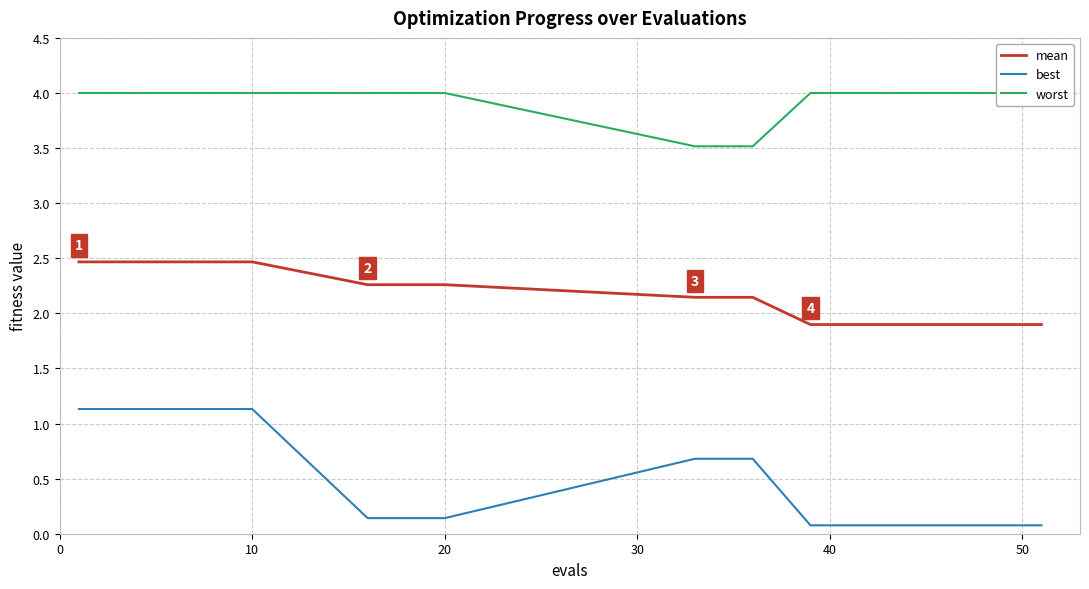

Reading left to right, what are all the values shown in this chart?

mean: 2.5	2.5	2.5	2.3	2.3	2.1	2.1	1.9	1.9	1.9	1.9	1.9	1.9	1.9	1.9	1.9	1.9	1.9	1.9	1.9
best: 1.1	1.1	1.1	0.1	0.1	0.7	0.7	0.1	0.1	0.1	0.1	0.1	0.1	0.1	0.1	0.1	0.1	0.1	0.1	0.1
worst: 4.0	4.0	4.0	4.0	4.0	3.5	3.5	4.0	4.0	4.0	4.0	4.0	4.0	4.0	4.0	4.0	4.0	4.0	4.0	4.0